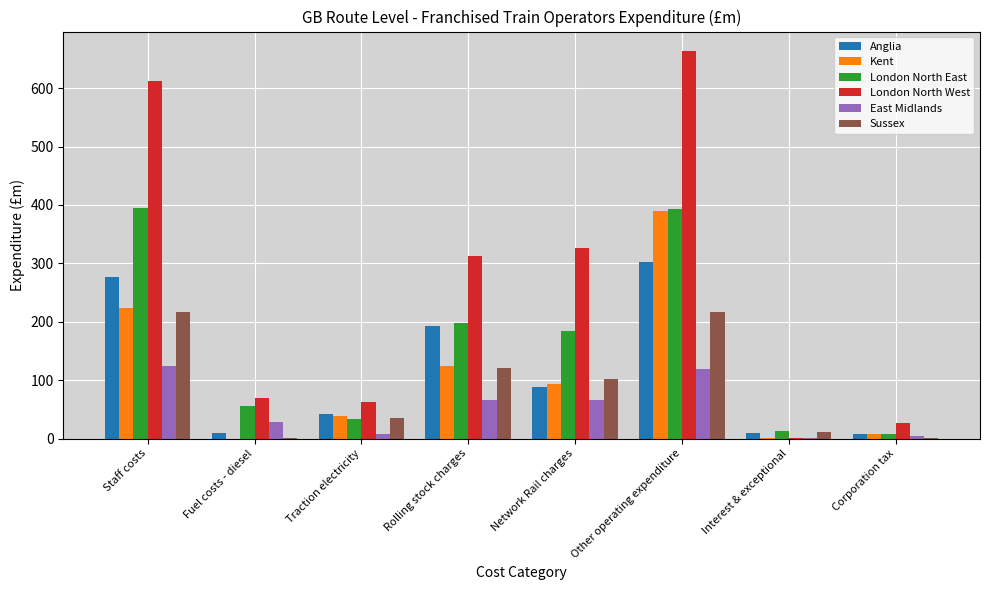

Is the value of Sussex at Other operating expenditure greater than the value of Anglia at Corporation tax?

Yes